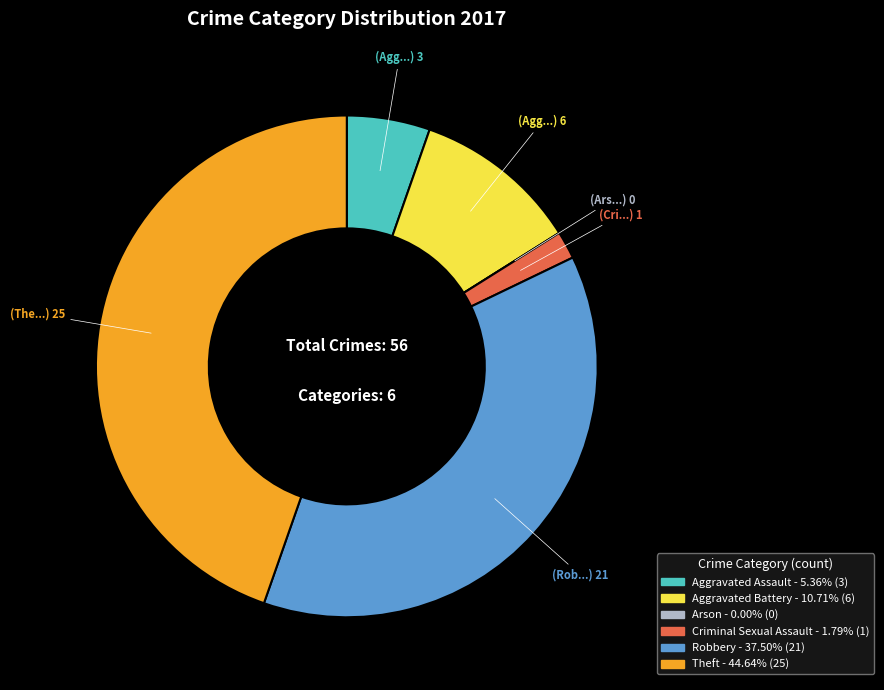

Is there a majority slice in this chart?

No